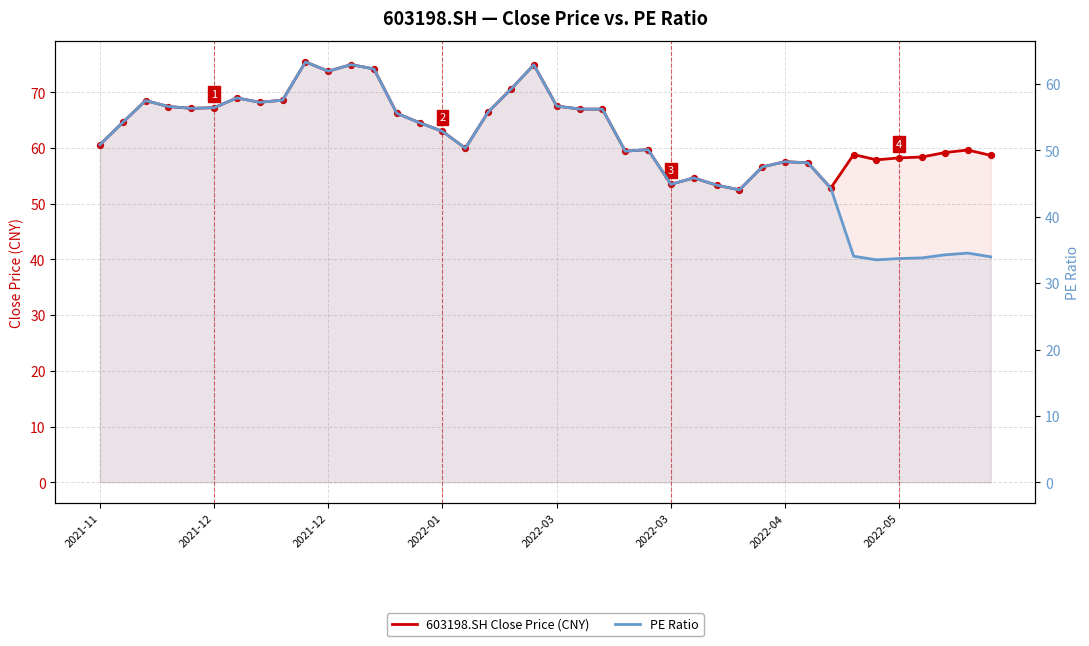

At which category is the sum across all series the highest?

9